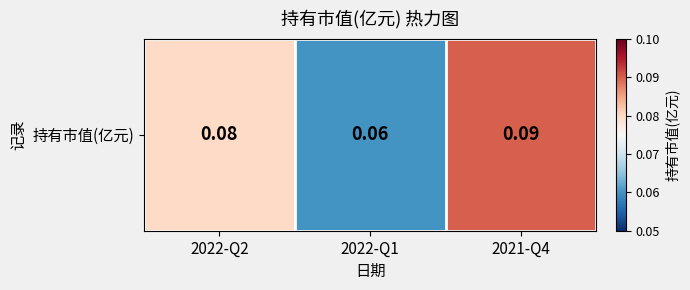

List the labels in order of value, smallest first.

2022-Q1, 2022-Q2, 2021-Q4